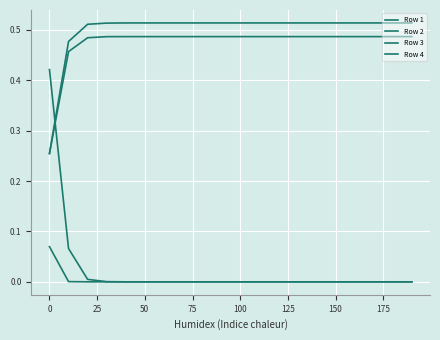

Where is Row 3 nearest to the value 0?

25